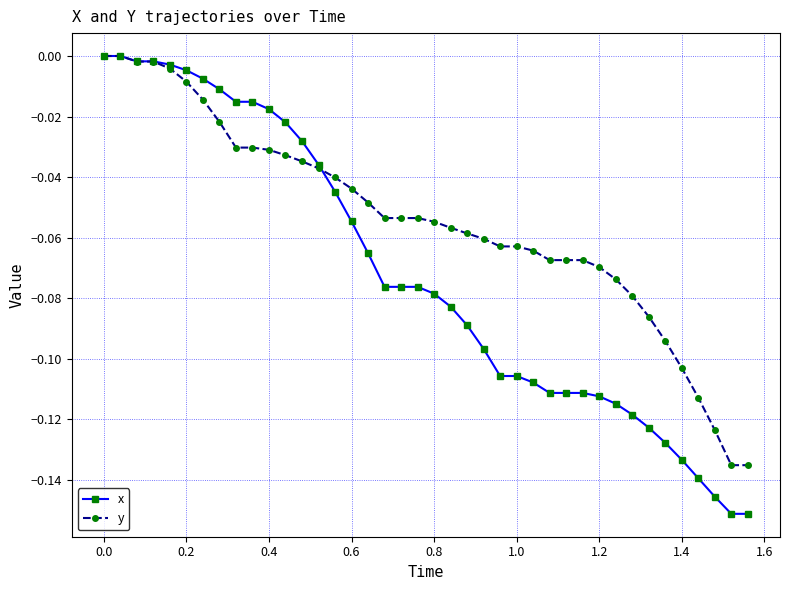

Rank the series by their average value, from highest to lowest.

y, x